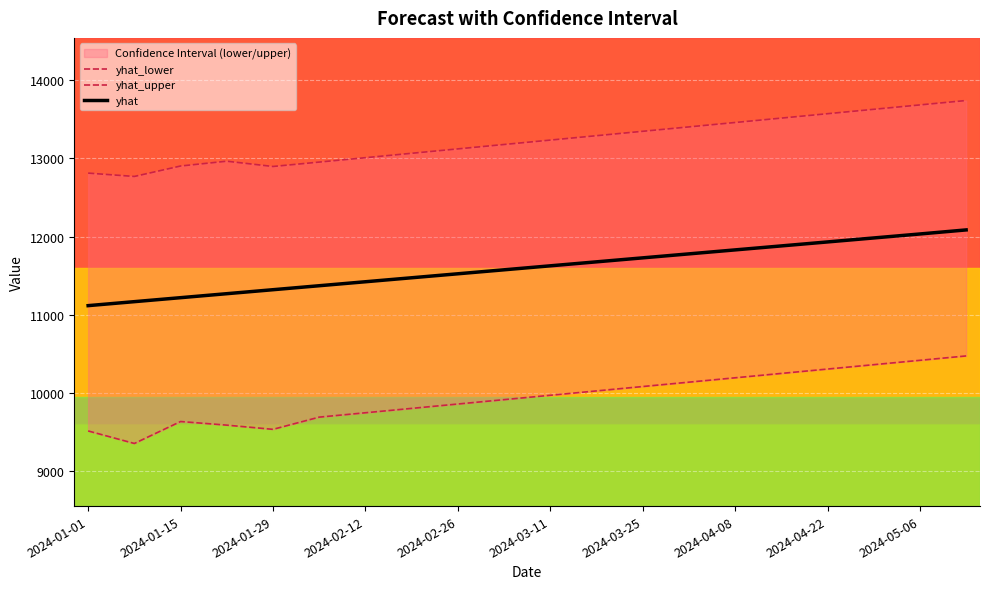

What is the maximum value for yhat_upper?

13739.0